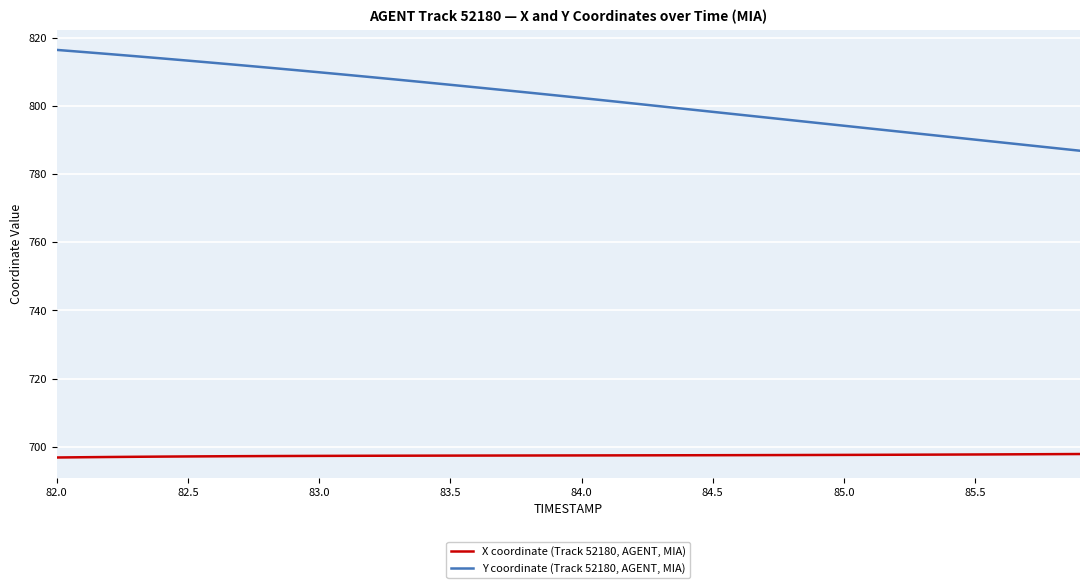

What are all the series names shown in the legend?

X coordinate (Track 52180, AGENT, MIA), Y coordinate (Track 52180, AGENT, MIA)